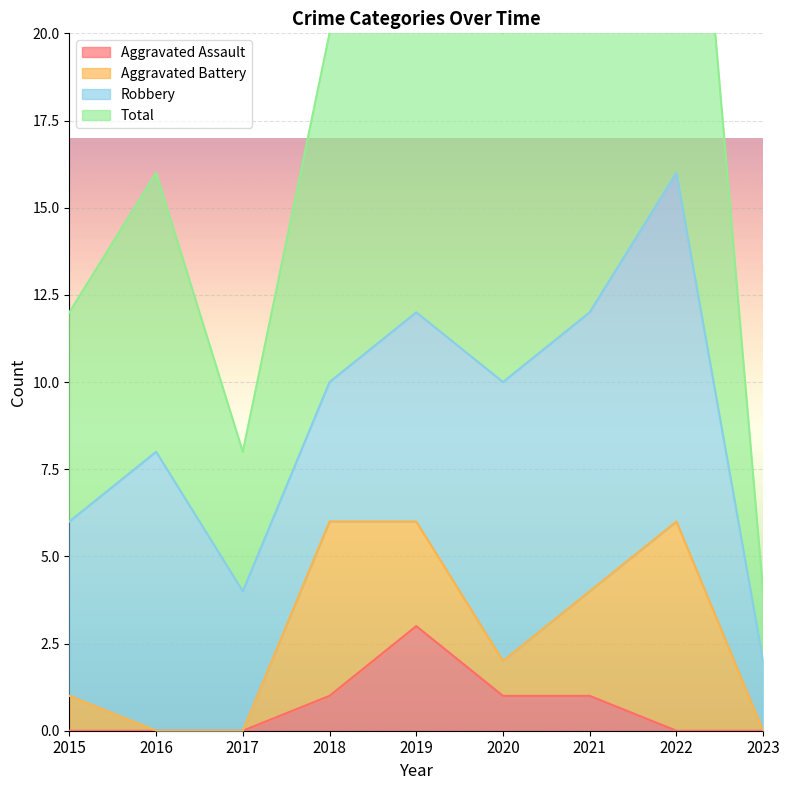

What is the greatest value displayed?

33